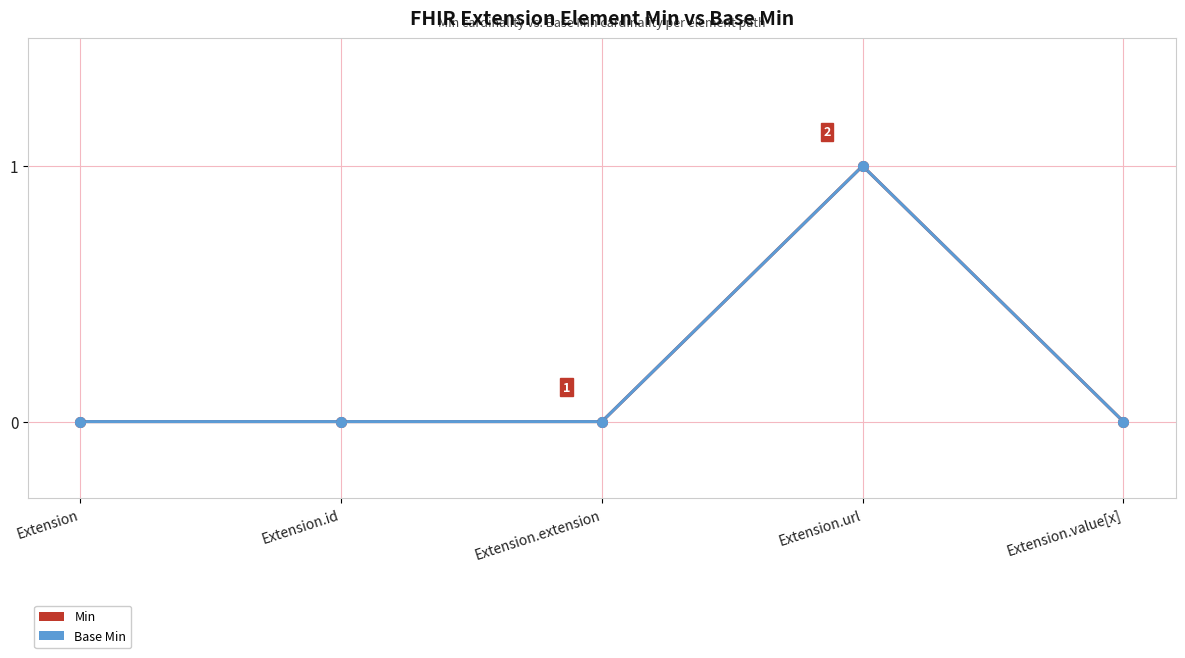

Which has a higher value, Extension.extension or Extension.url?

Extension.url